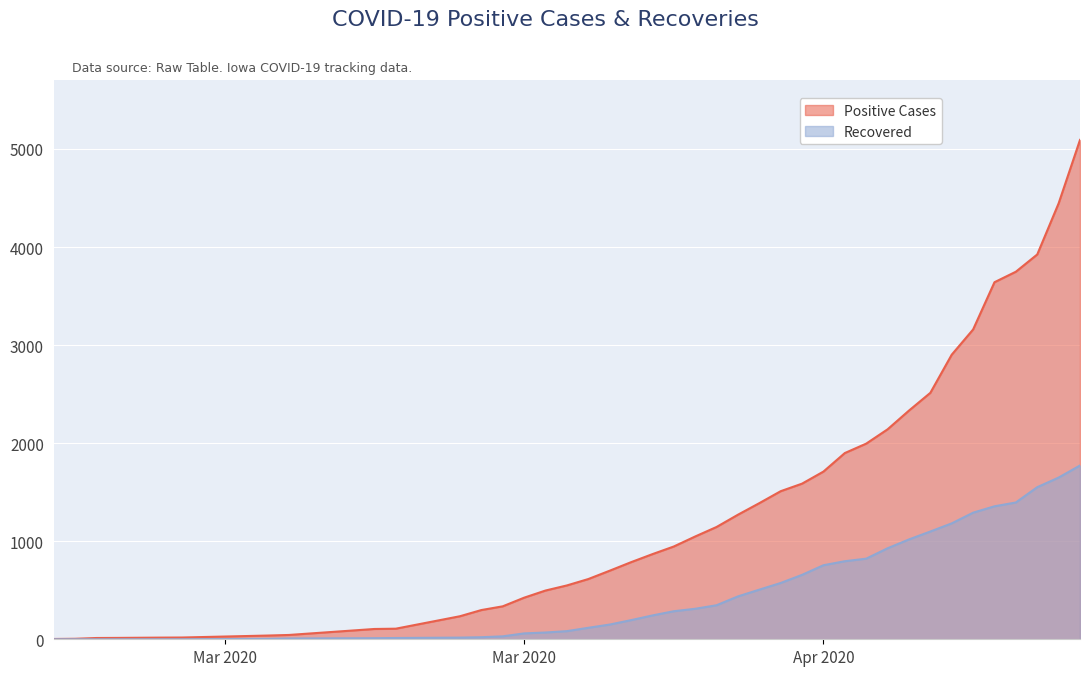

What is the label of the 1st point from the left?

2020-03-08